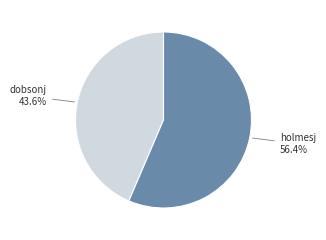

How many segments does this pie chart have?

2